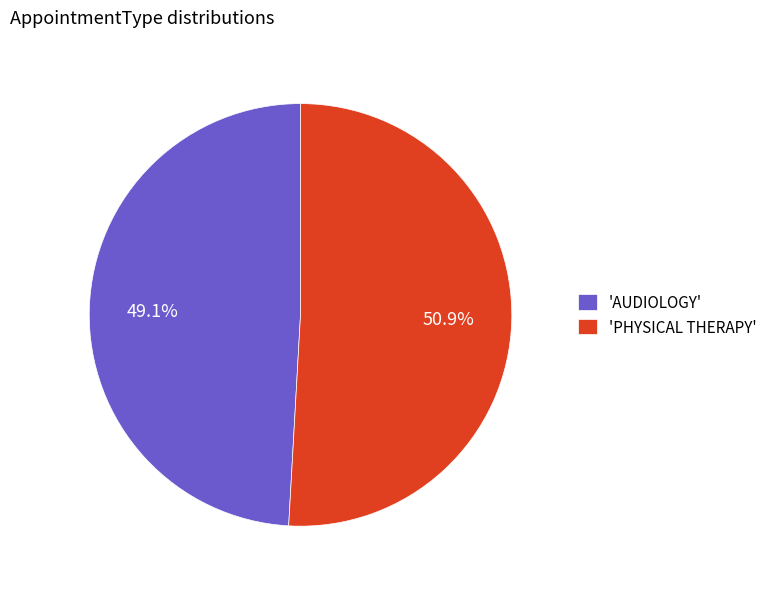

What is the majority slice?

'PHYSICAL THERAPY'